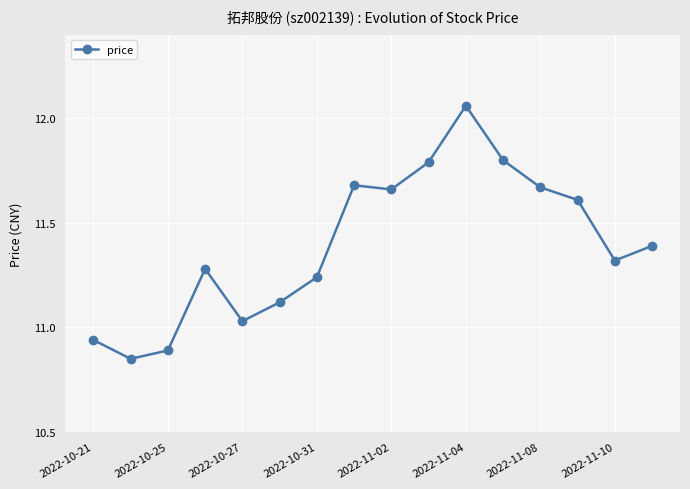

What is the value of the 12th point from the left?

11.8